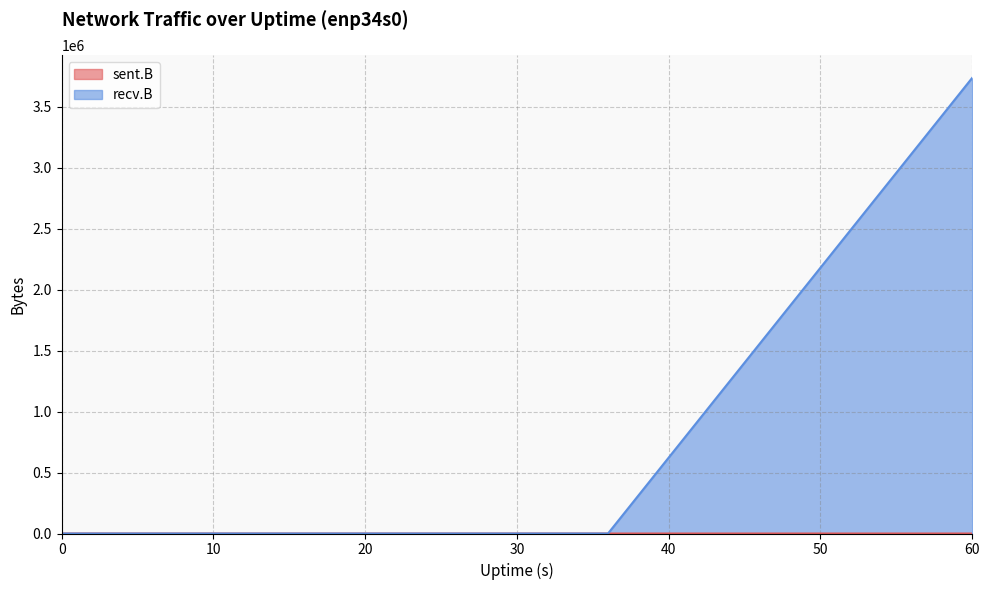

The value of recv.B at 12 is -1820860. True or false?

False